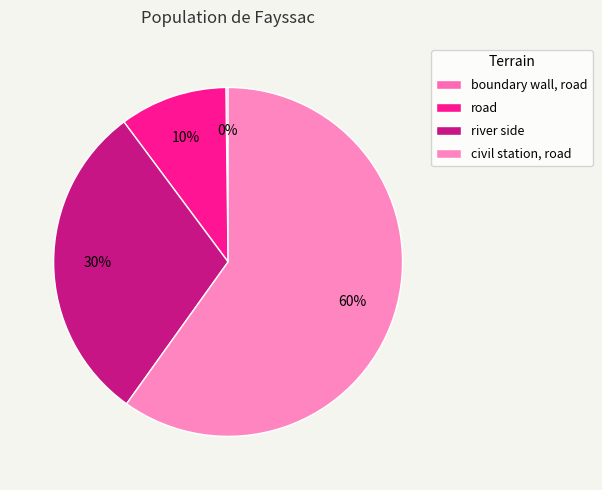

Does any single category account for the majority?

Yes